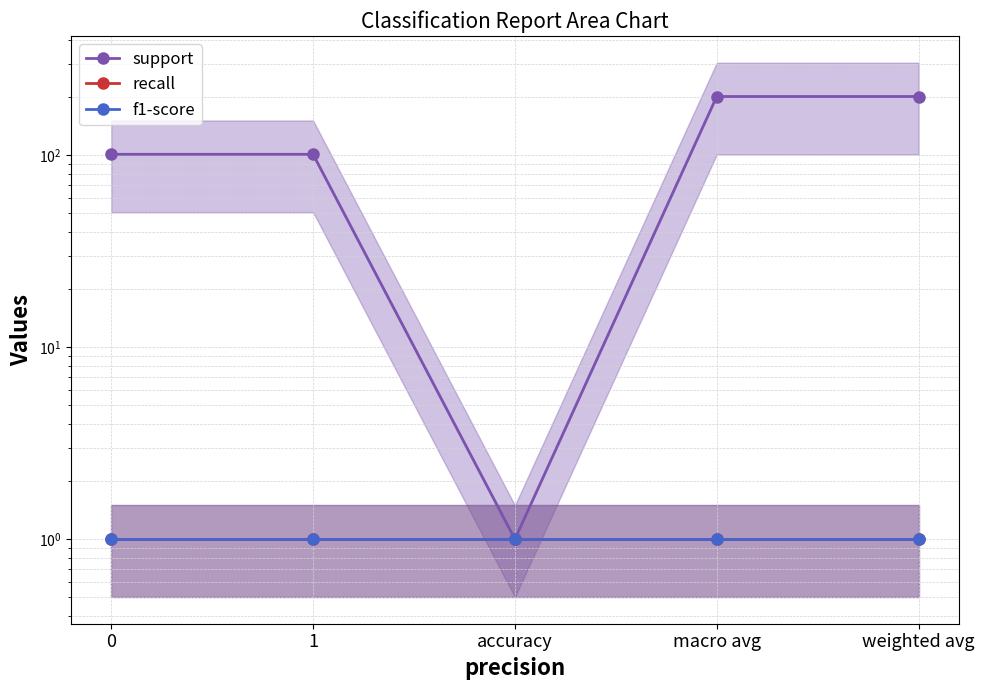

Does the chart have visible grid lines?

Yes